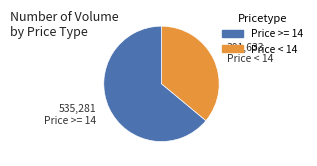

Does any single category account for the majority?

Yes